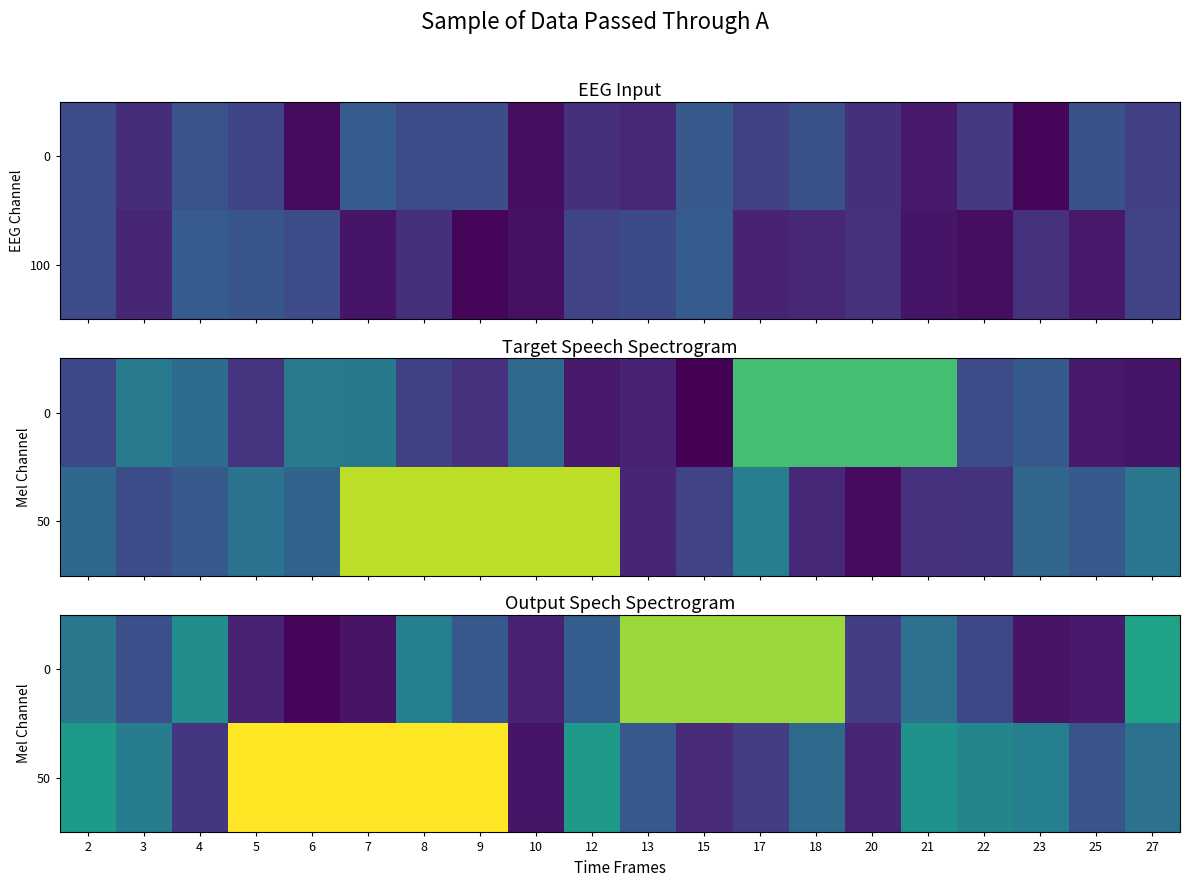

What is the difference between the maximum and minimum values in the 50 series?

0.9